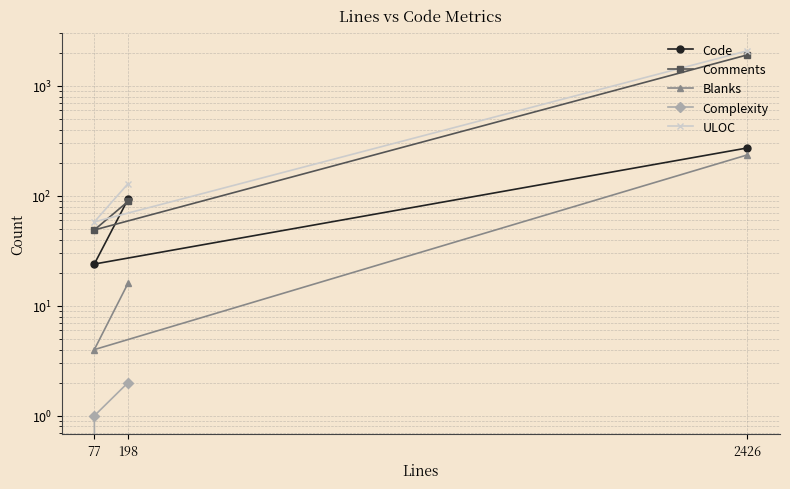

Is the value of Complexity at 198 greater than the value of Code at 198?

No